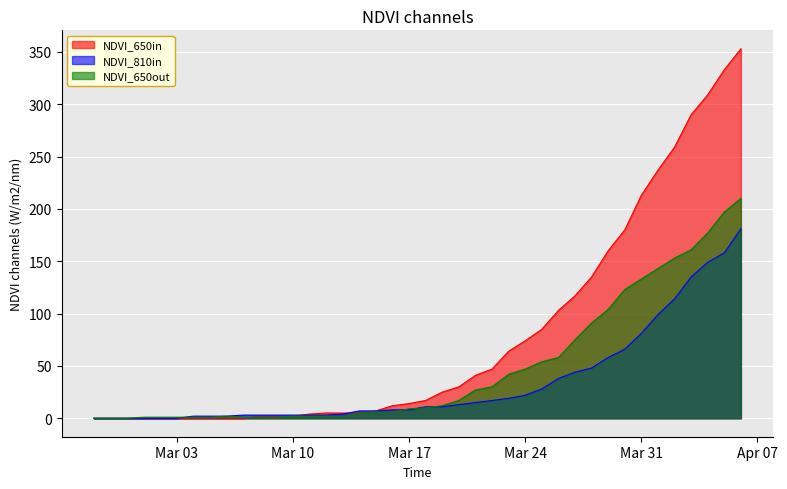

True or false: col_0 has a value of 5 at 2020-03-18.

False